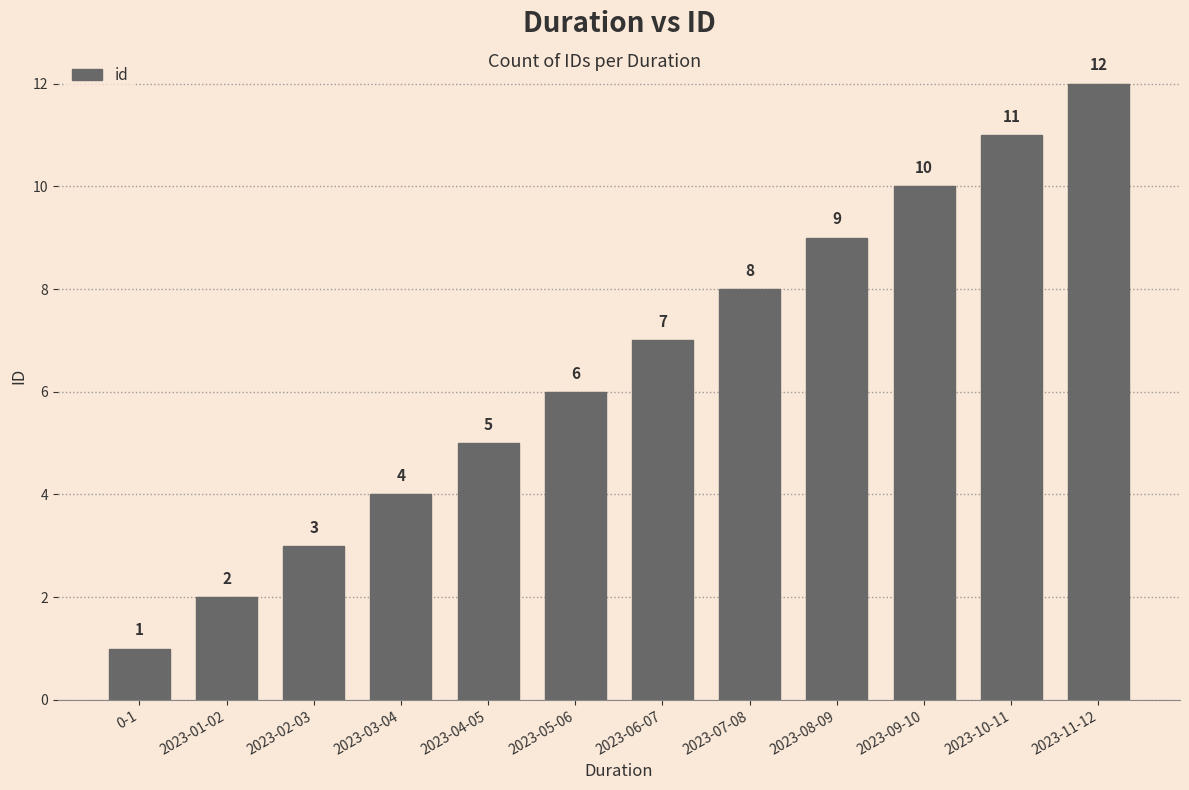

The chart shows a value of 3 at 2023-02-03. True or false?

True